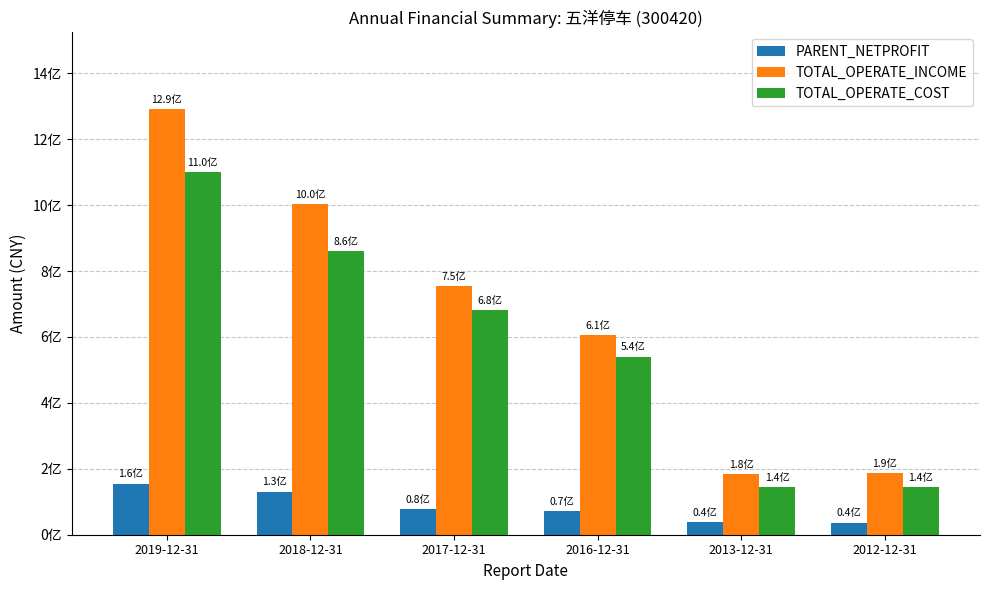

True or false: TOTAL_OPERATE_COST has a value of 144473704.2 at 2012-12-31.

True